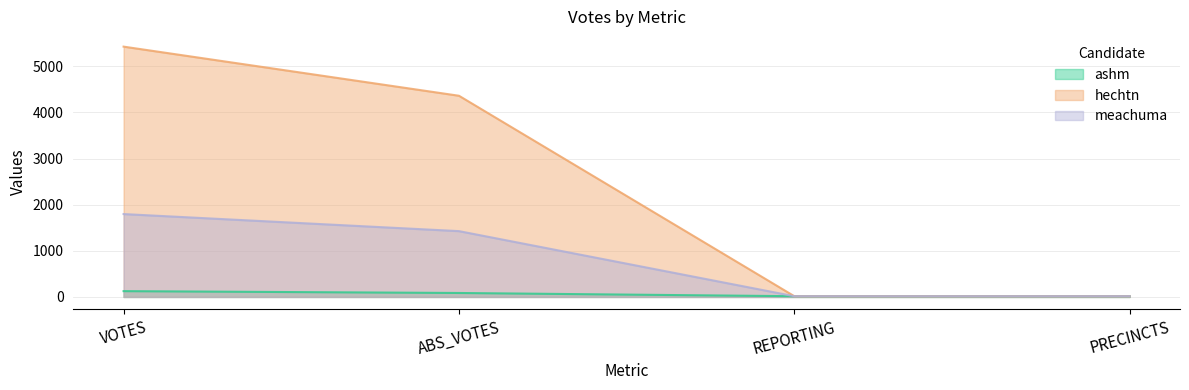

Is it true that ashm equals 11 at PRECINCTS?

False